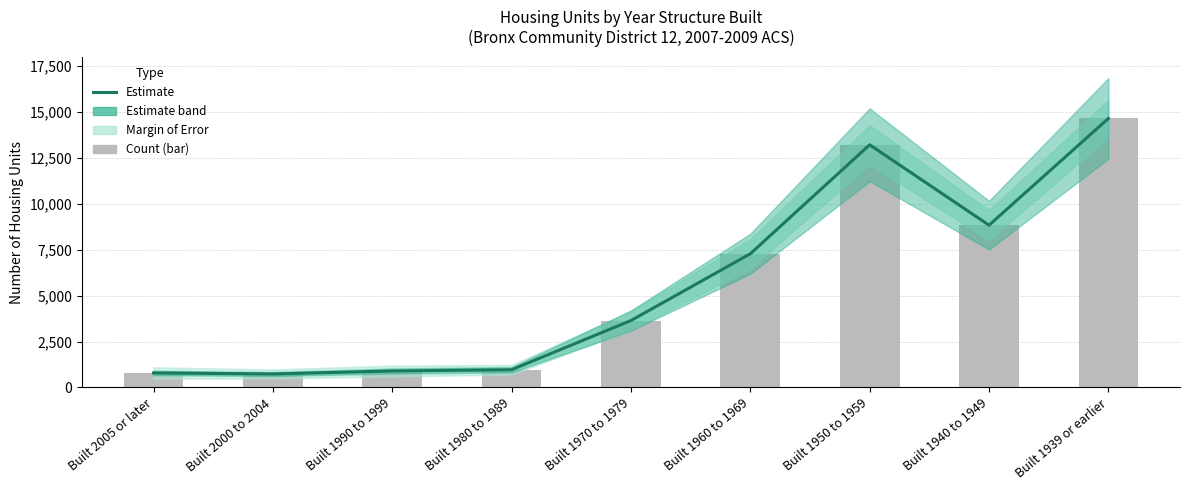

Are the bars grouped side by side (vs. stacked)?

Yes